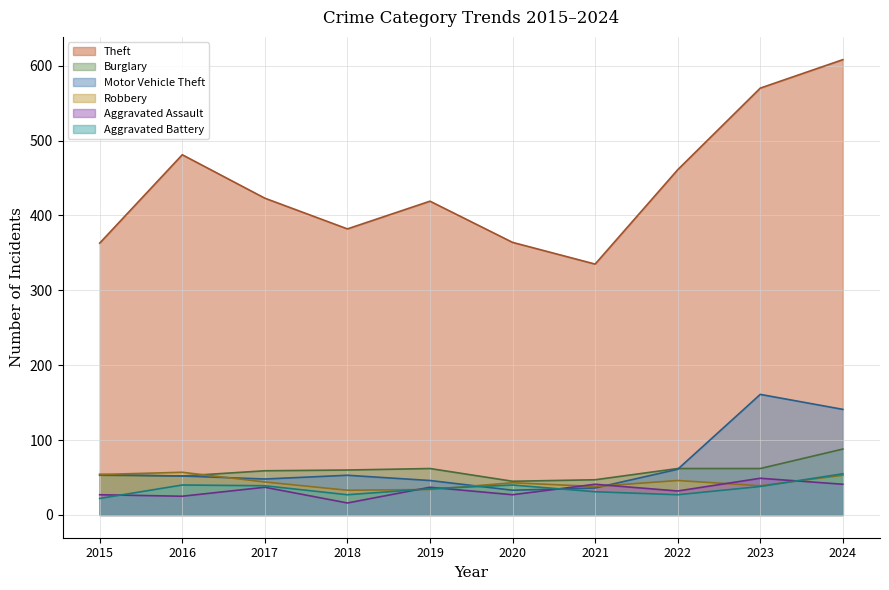

True or false: Burglary and Aggravated Battery intersect in this chart.

False